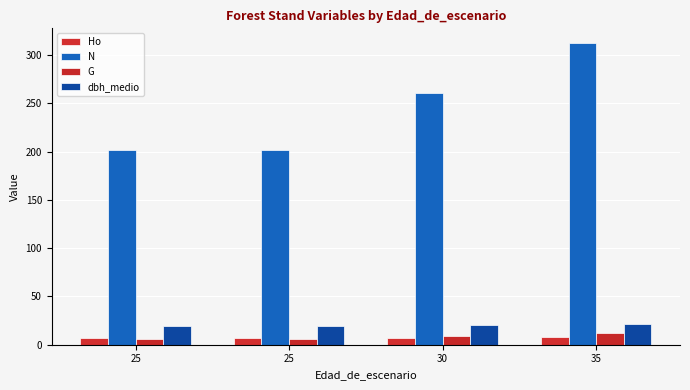

At how many categories does at least one series exceed 81?

4